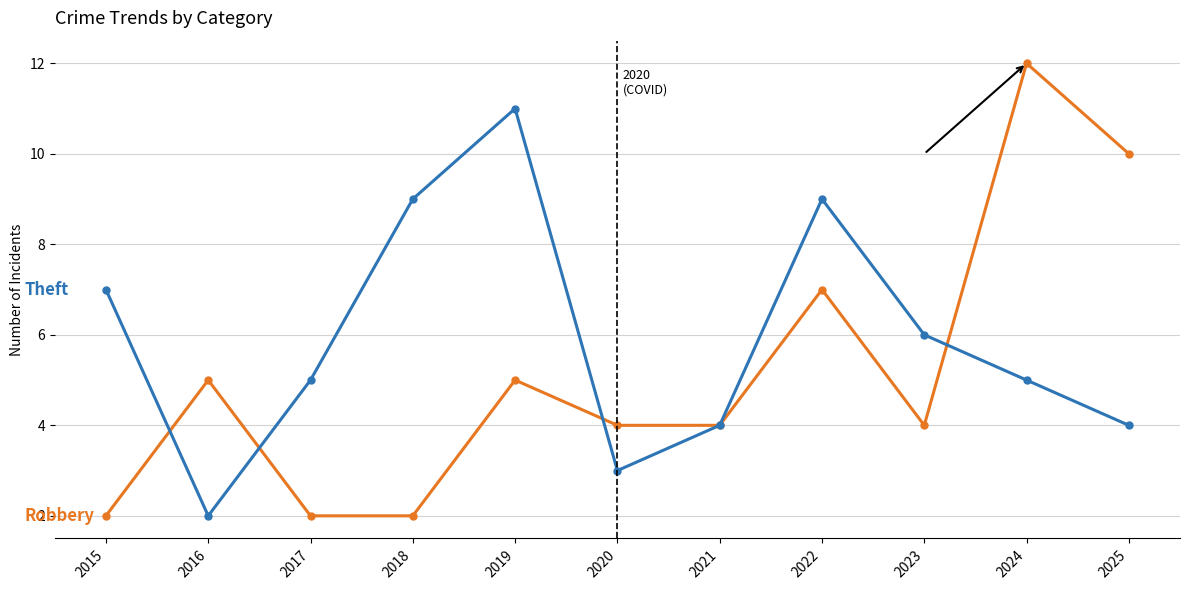

What is the maximum value shown in the chart?

12